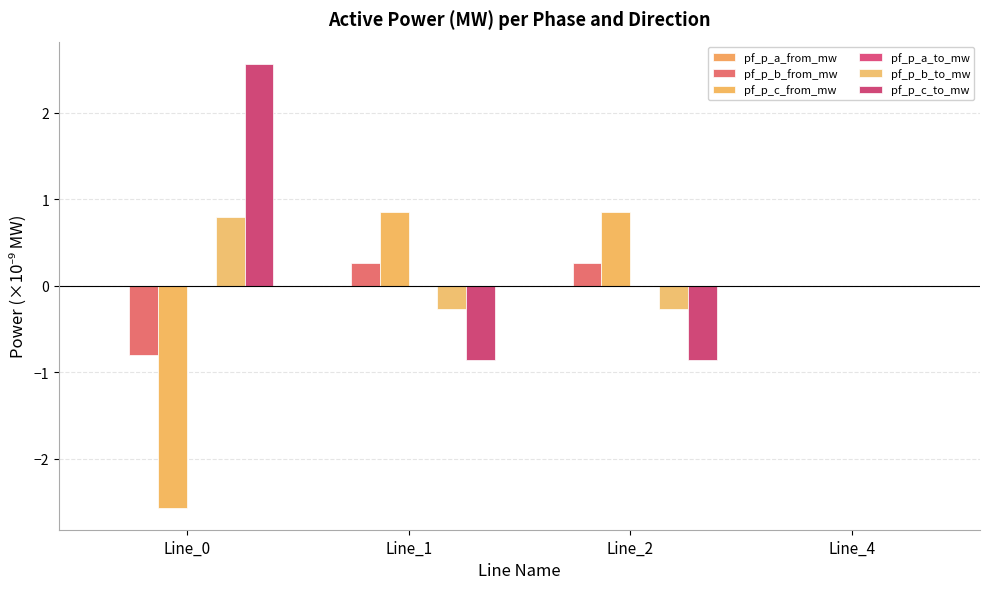

Count the number of categories in the chart.

4